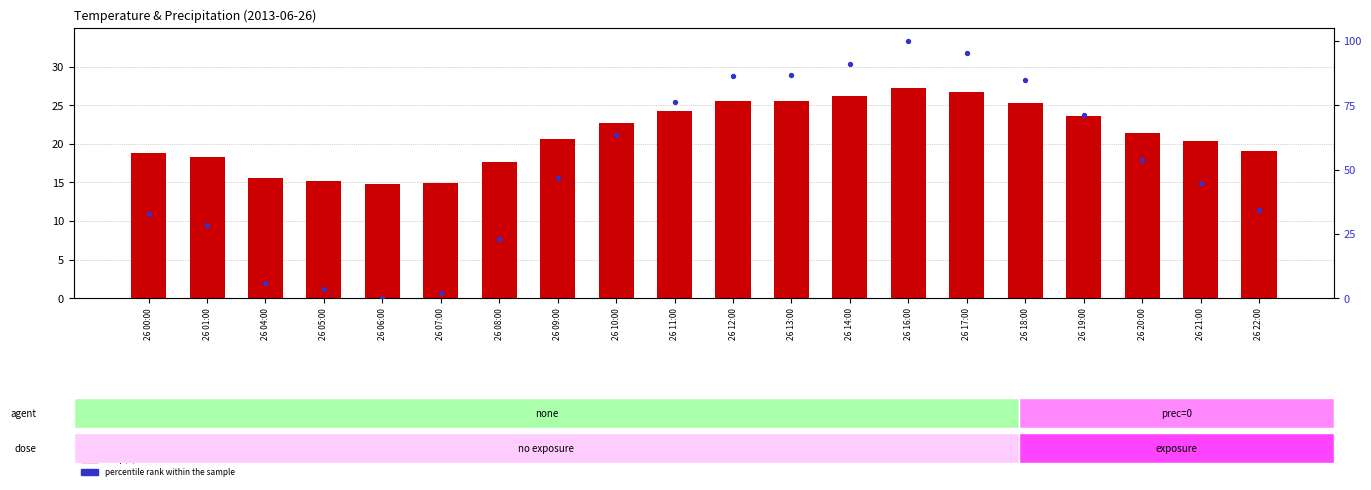

Is the value of temp(C) at 26 01:00 greater than the value of percentile rank within the sample at 26 14:00?

No